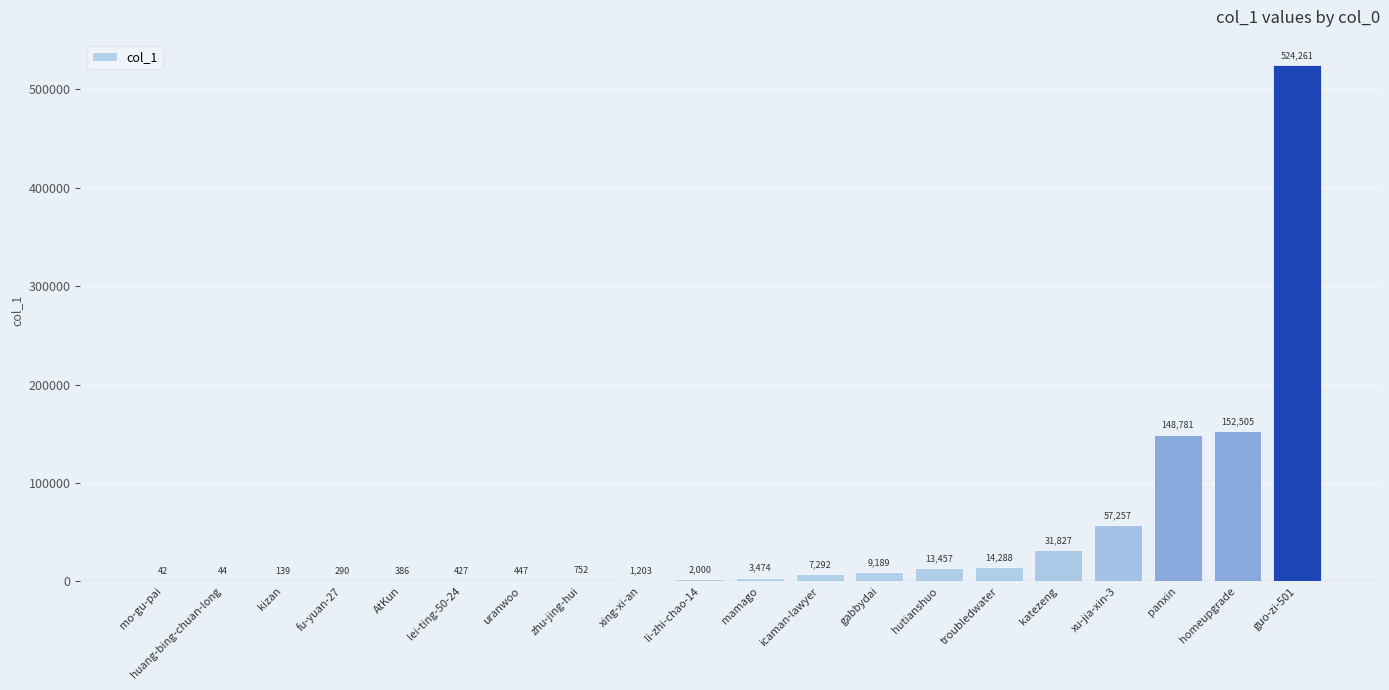

Which category has the highest value across all series?

guo-zi-501